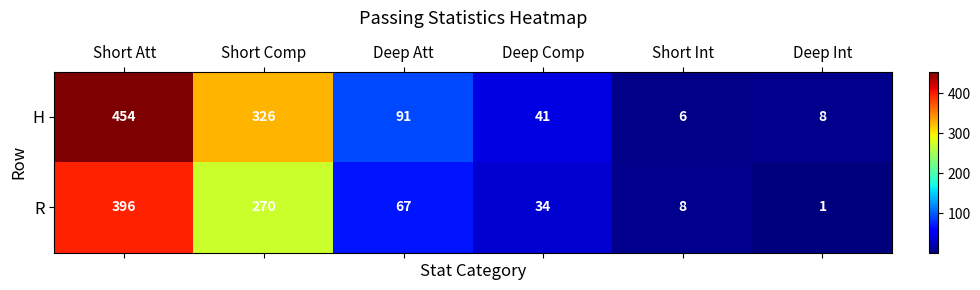

True or false: H has a value of 208 at Short Comp.

False